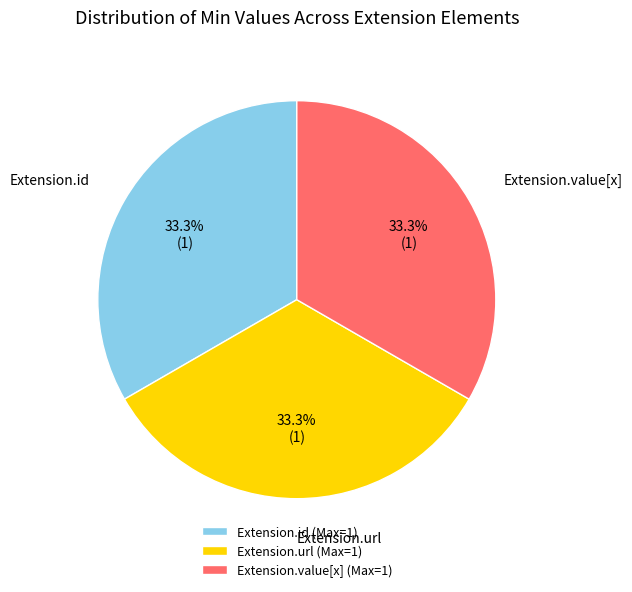

Do Extension.id (Max=1) and Extension.value[x] (Max=1) together represent more than half of the pie?

Yes